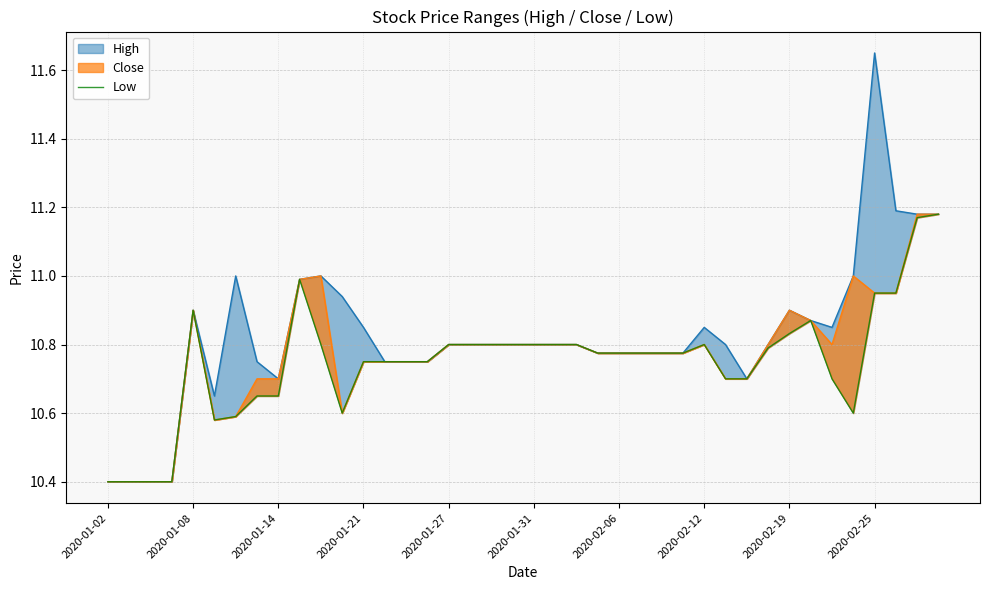

Between 10 and 36, which is larger?

36